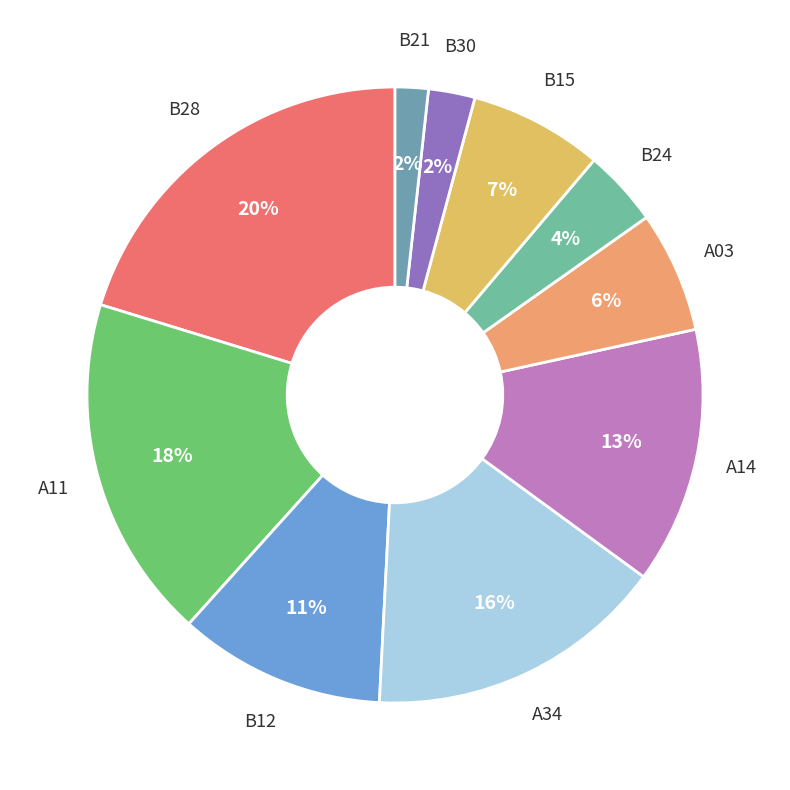

Which category has the smallest portion of the pie?

B21